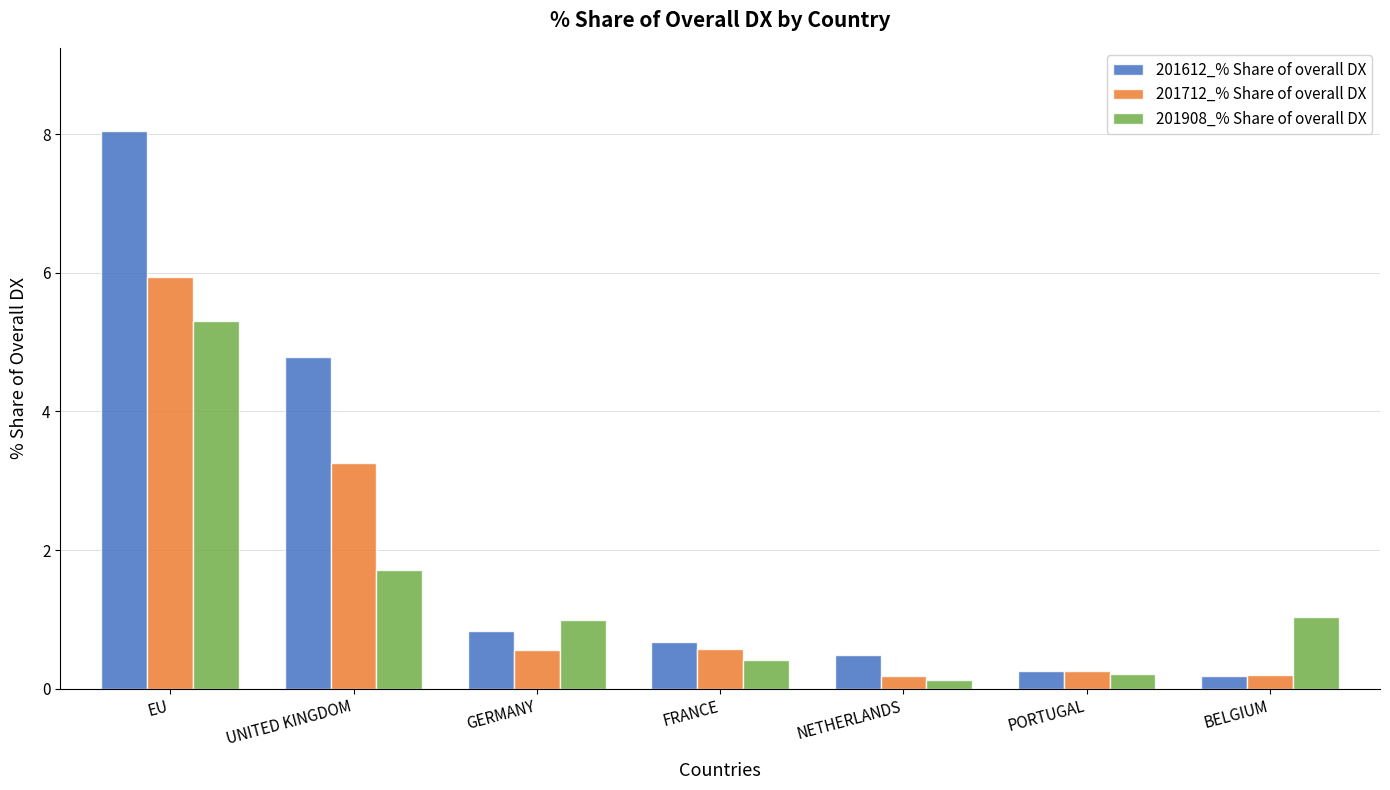

What is the approximate value of 201908_% Share of overall DX at UNITED KINGDOM?

1.7